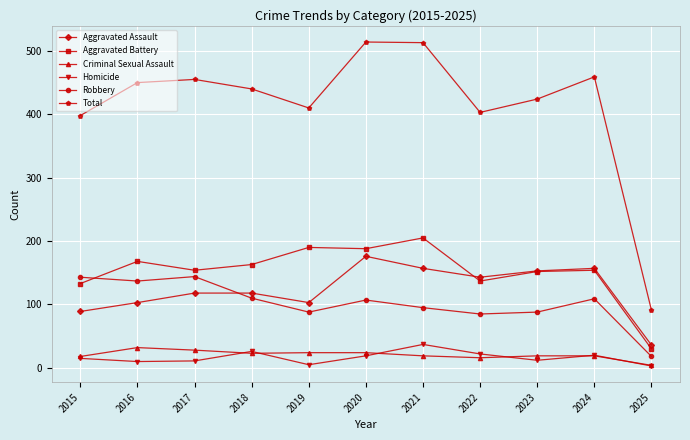

What is the highest value of the Homicide series?

37